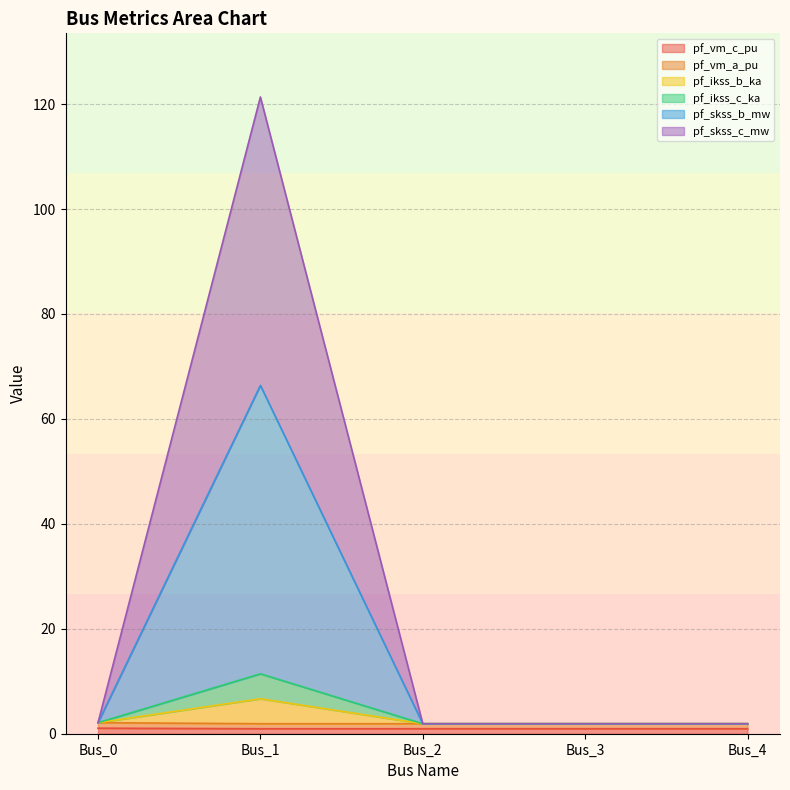

Does the chart display data point markers on the line(s)?

No